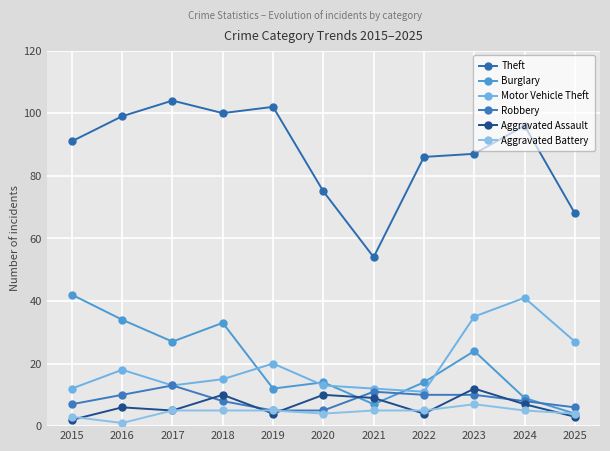

Reading left to right, transcribe all the data shown in this chart.

Theft: 91	99	104	100	102	75	54	86	87	96	68
Burglary: 42	34	27	33	12	14	7	14	24	9	4
Motor Vehicle Theft: 12	18	13	15	20	13	12	11	35	41	27
Robbery: 7	10	13	8	5	5	11	10	10	8	6
Aggravated Assault: 2	6	5	10	4	10	9	4	12	7	3
Aggravated Battery: 3	1	5	5	5	4	5	5	7	5	4